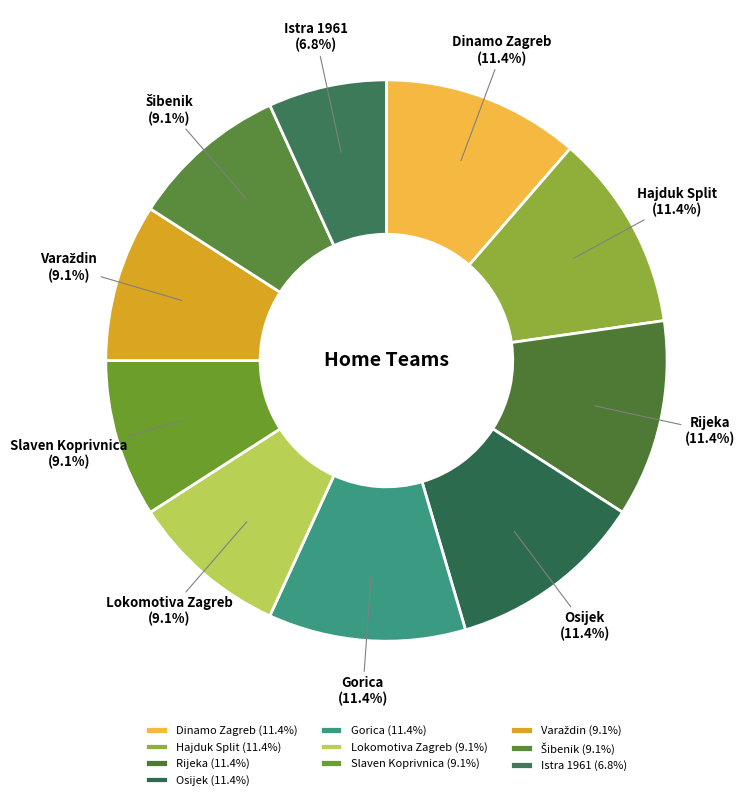

To the nearest percent, what percentage of the pie is Istra 1961?

7%